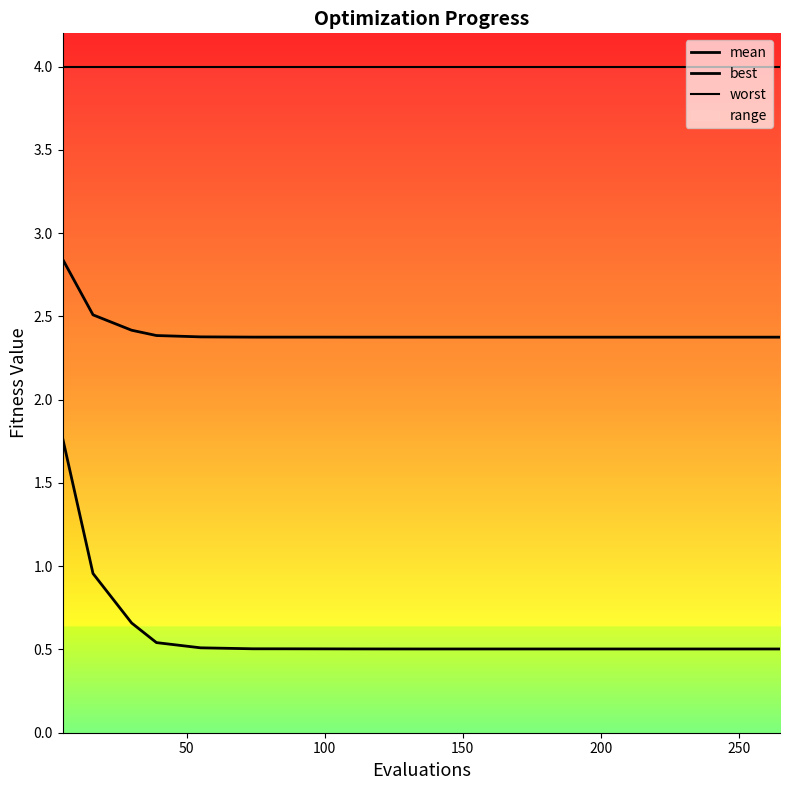

What is the maximum value shown in the chart?

4.0